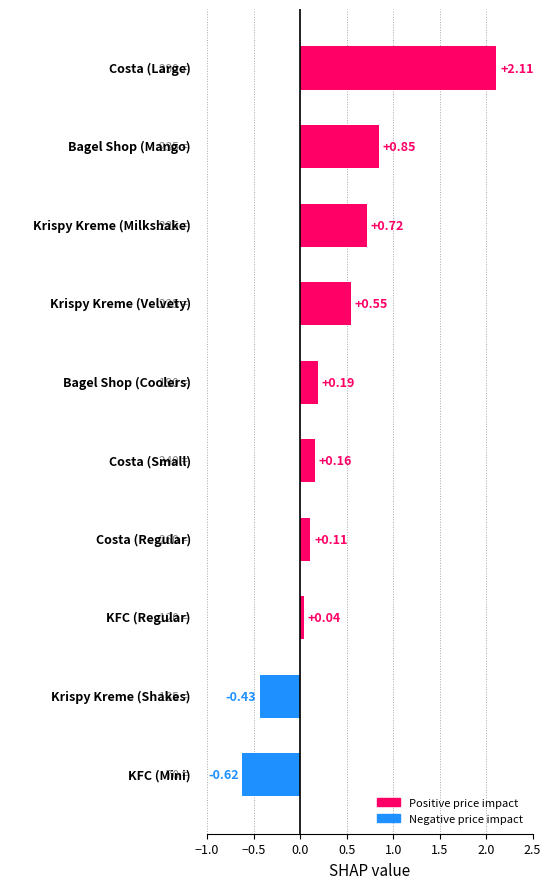

What is the difference between the second highest and minimum values?

1.5